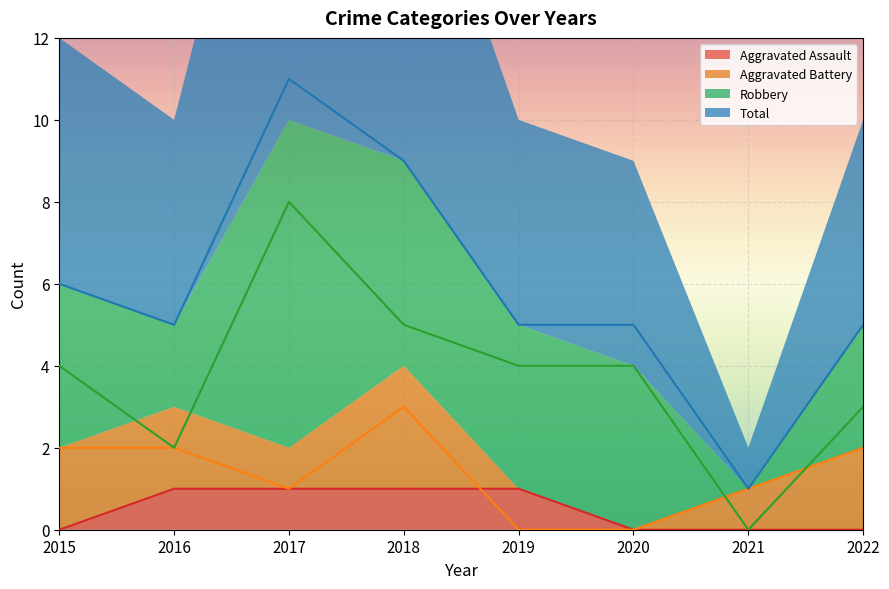

Which category has the lowest value in the Aggravated Battery series?

2019